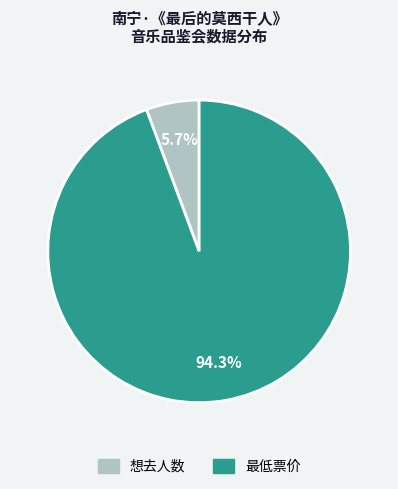

Which category accounts for the majority?

最低票价